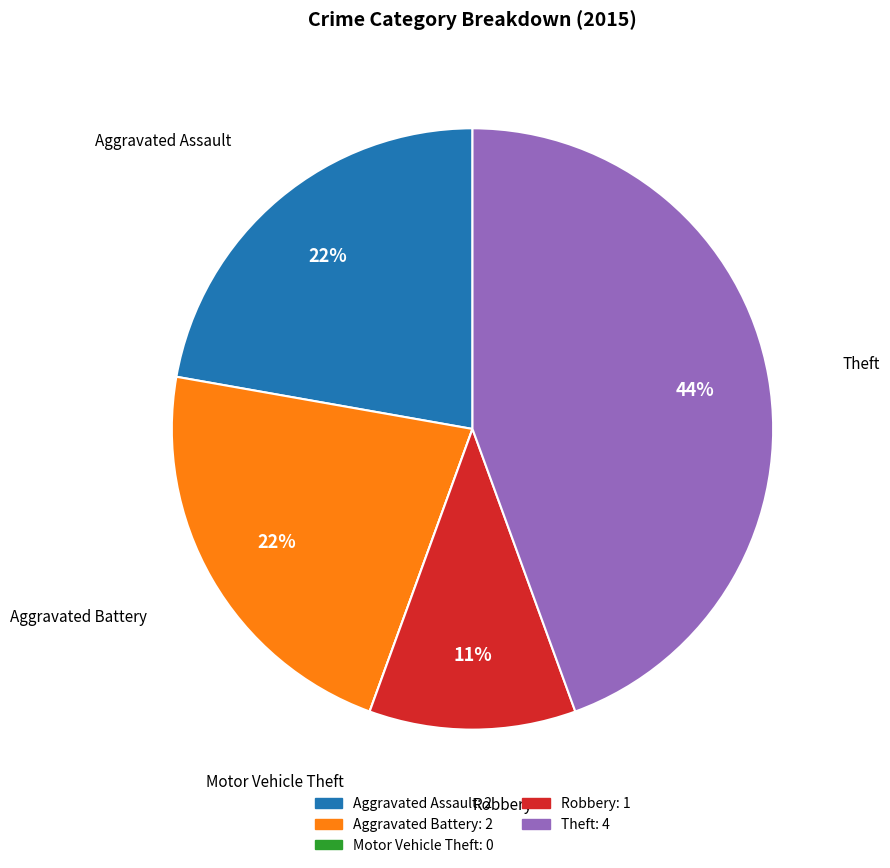

Which category has the biggest portion of the pie?

Theft